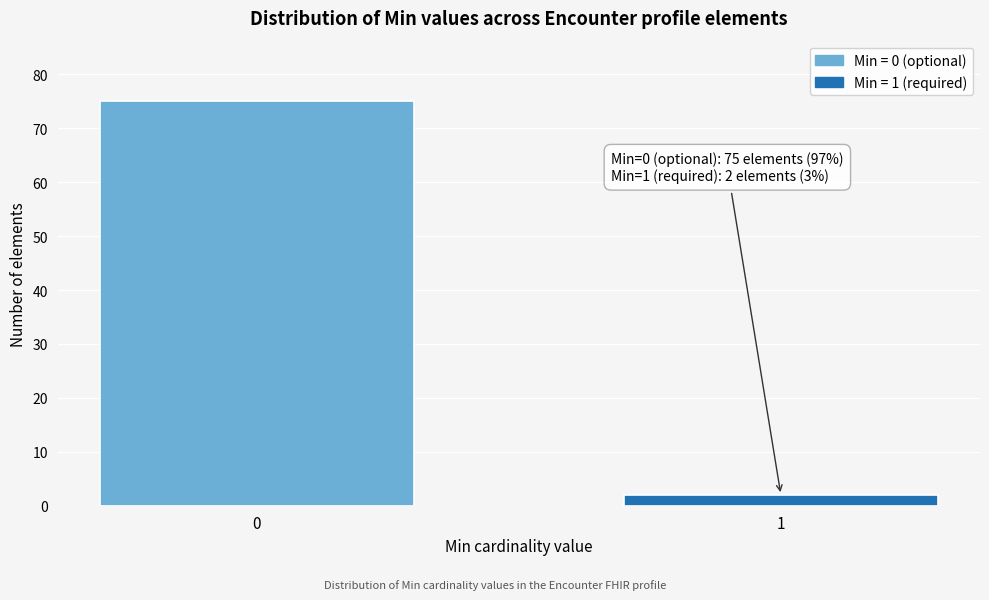

Reading right to left, transcribe all the data shown in this chart.

1=2	0=75